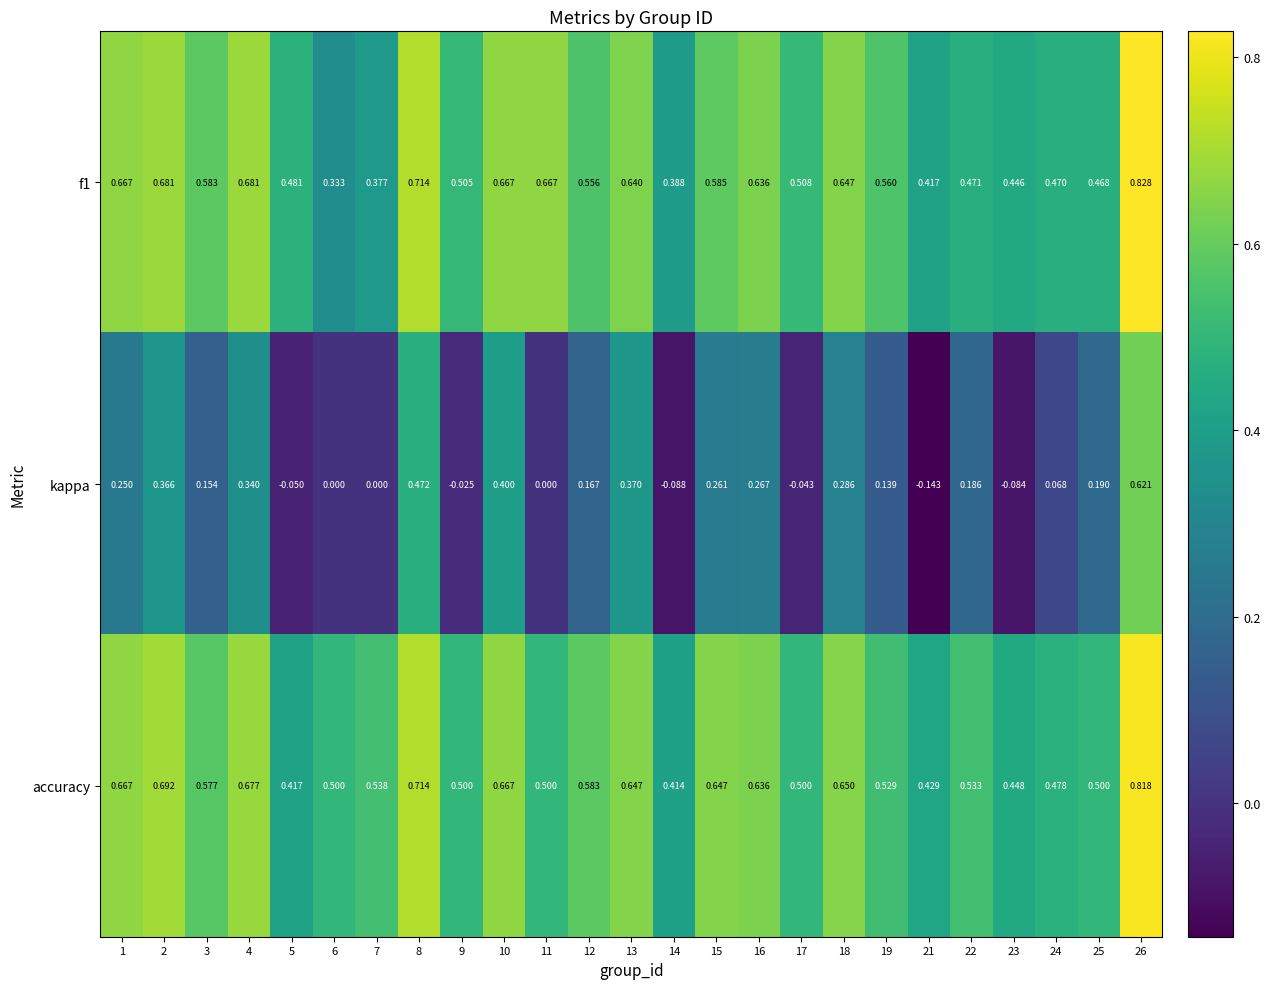

List the series in order of their peak value, highest first.

f1, accuracy, kappa